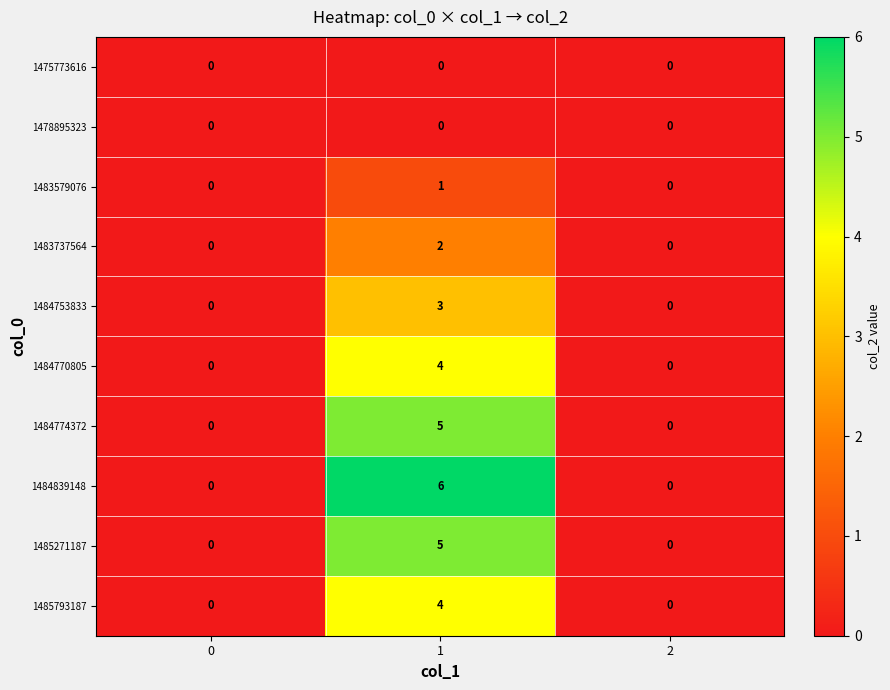

Which series has the widest spread of values?

1484839148